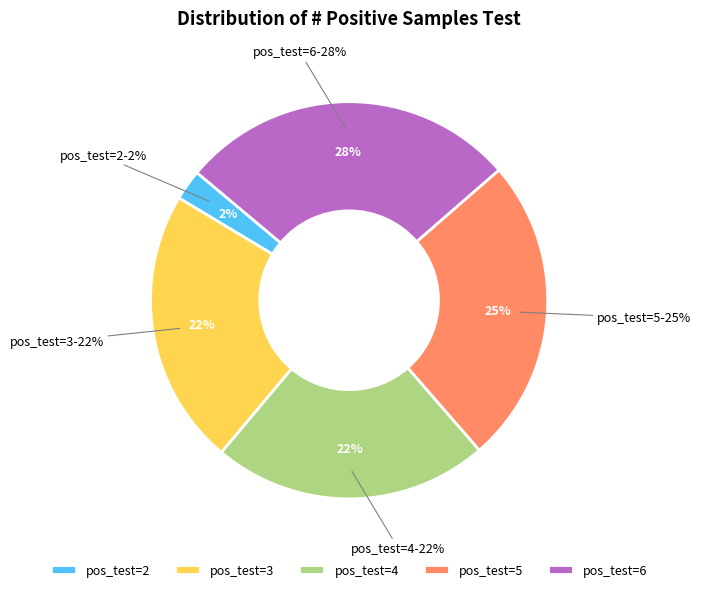

Does any single category account for the majority?

No